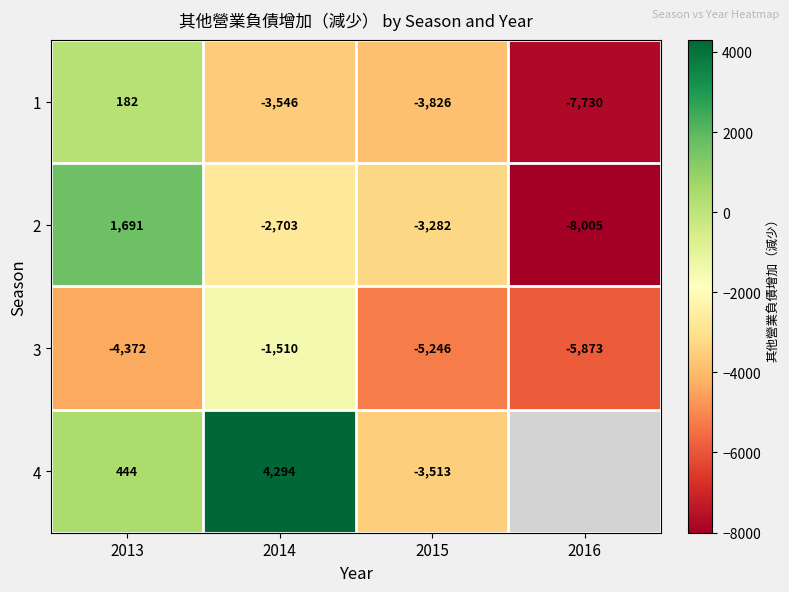

Count the number of categories in the chart.

4